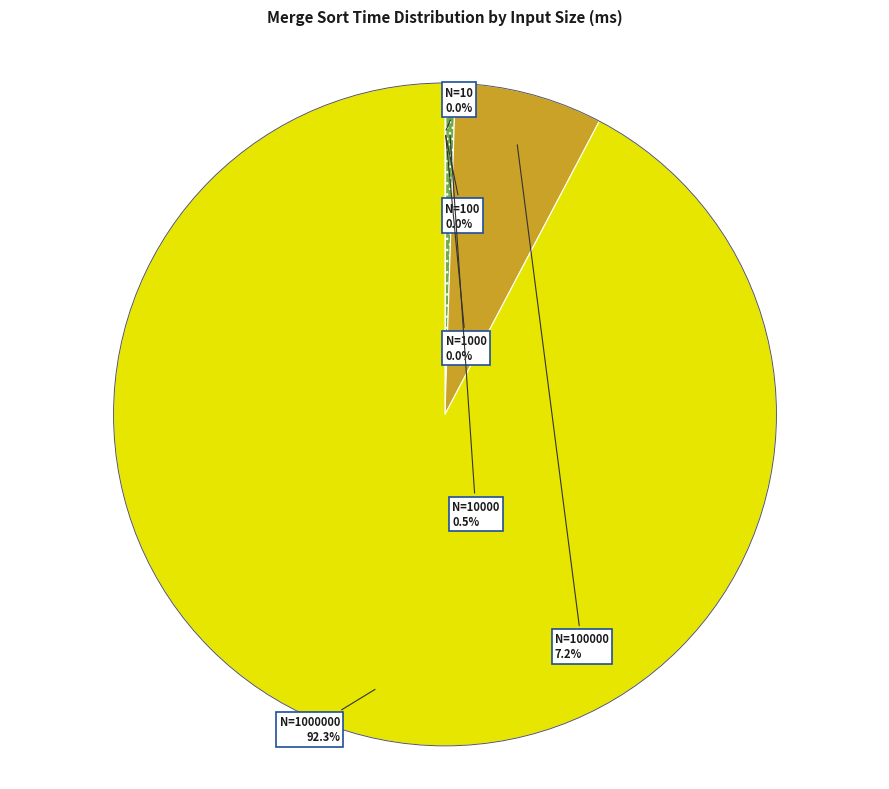

Is there a majority slice in this chart?

Yes